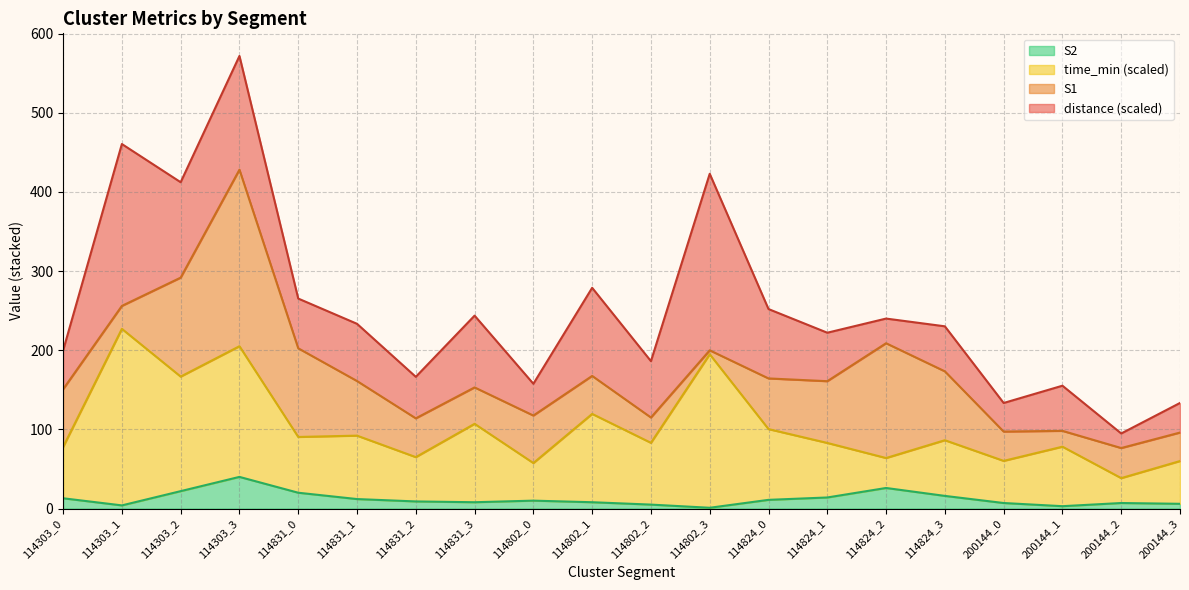

The time_min series shows 229.3 at 114303_2. True or false?

False